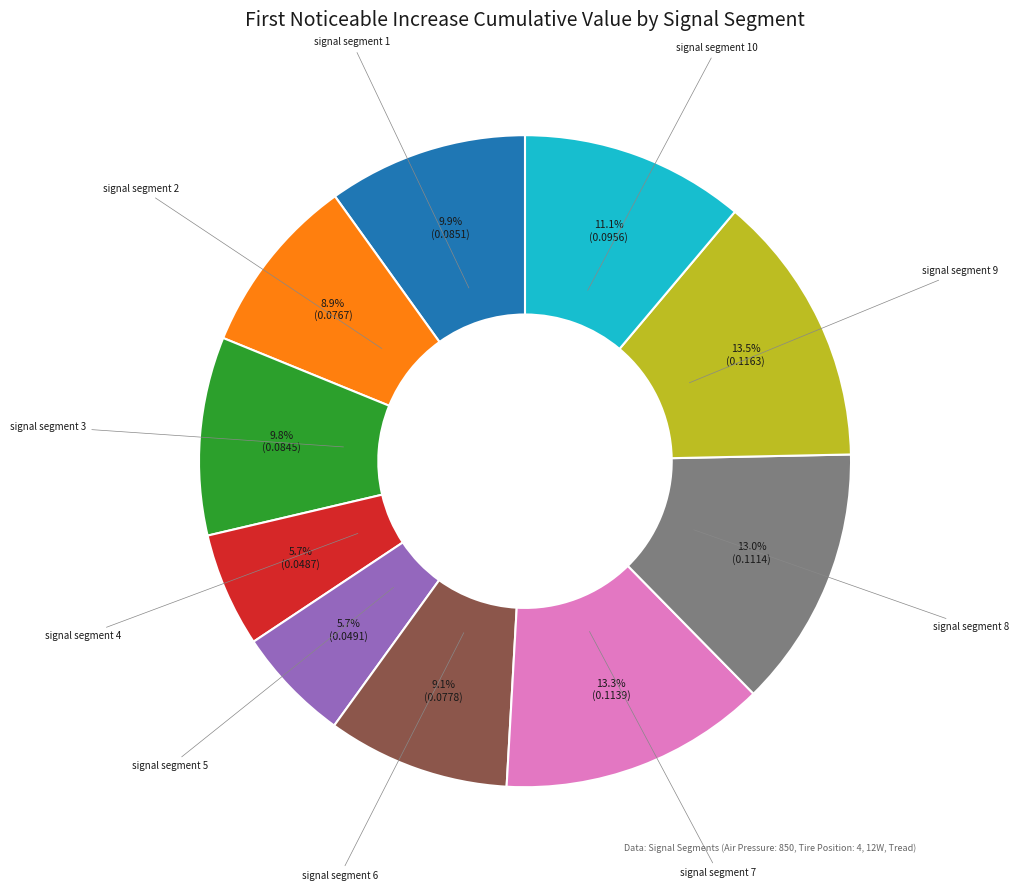

How many segments does this pie chart have?

10